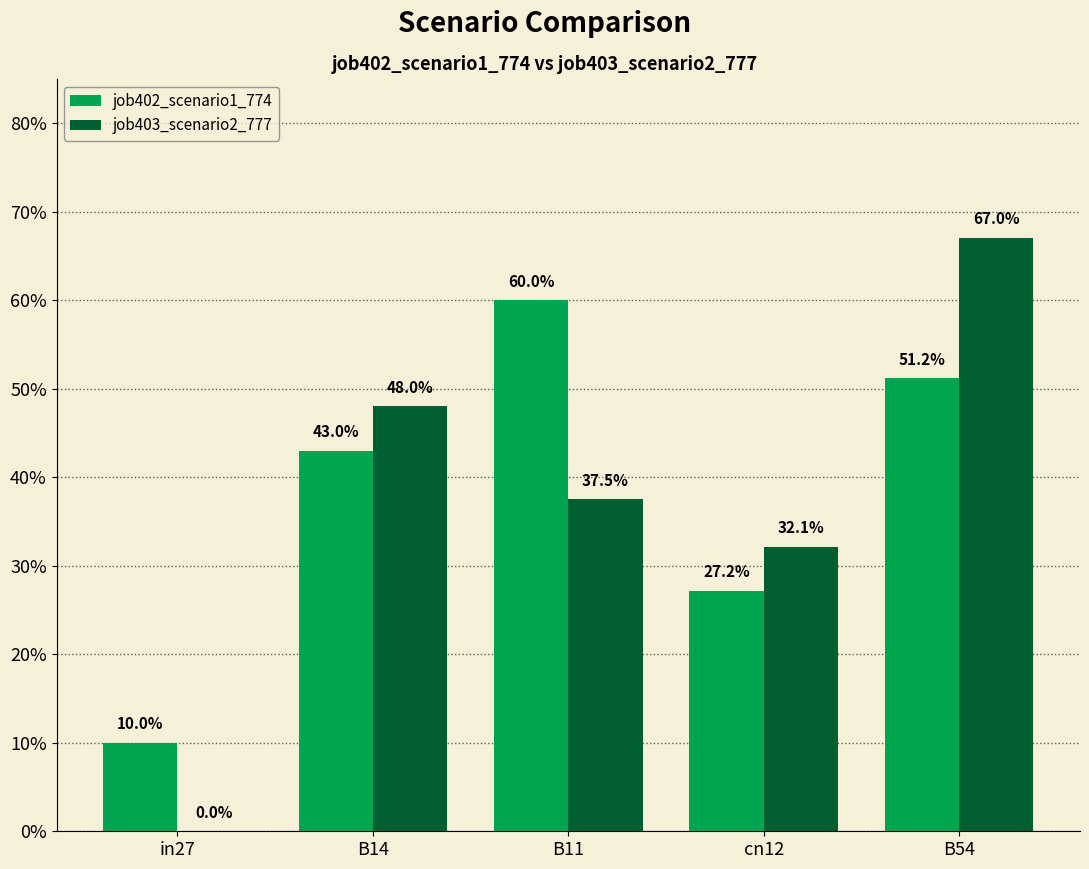

Are the bars grouped side by side (vs. stacked)?

Yes